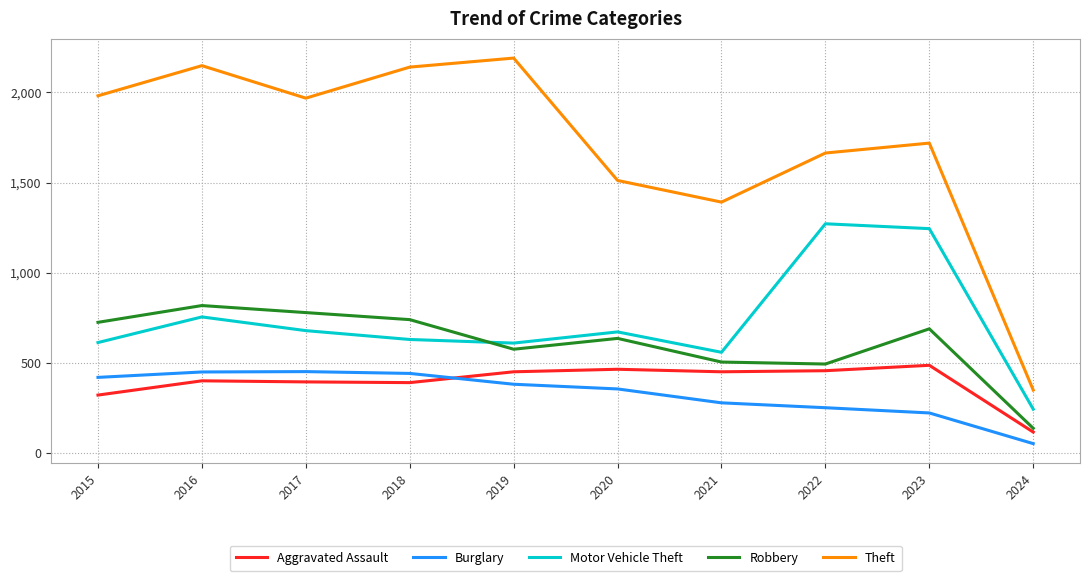

Which series has the largest range (max minus min)?

Theft